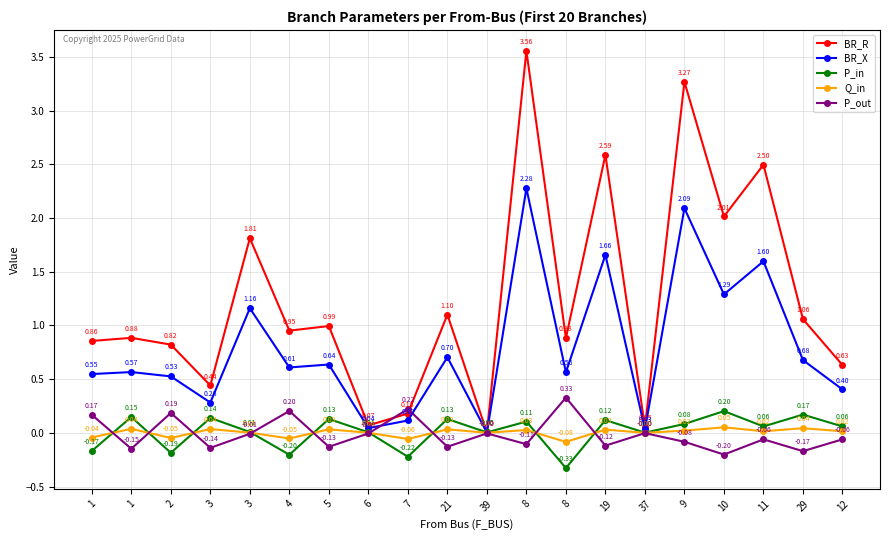

How many times do BR_R and P_in cross each other?

2